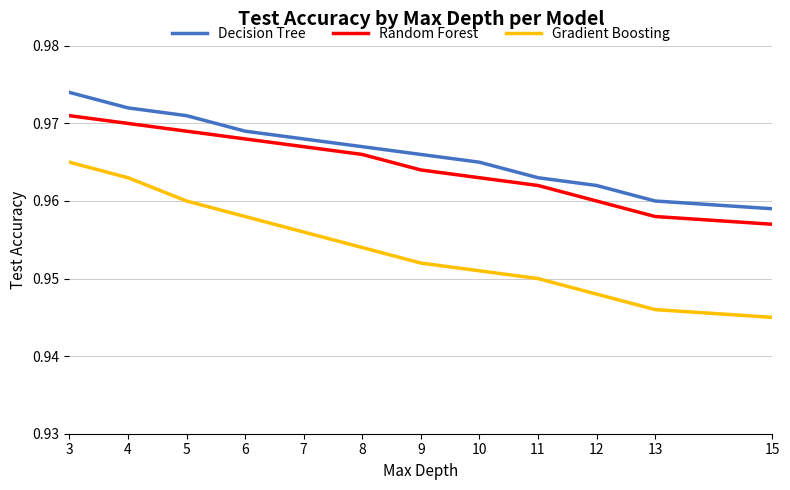

The Gradient Boosting series shows 0.3 at 9. True or false?

False